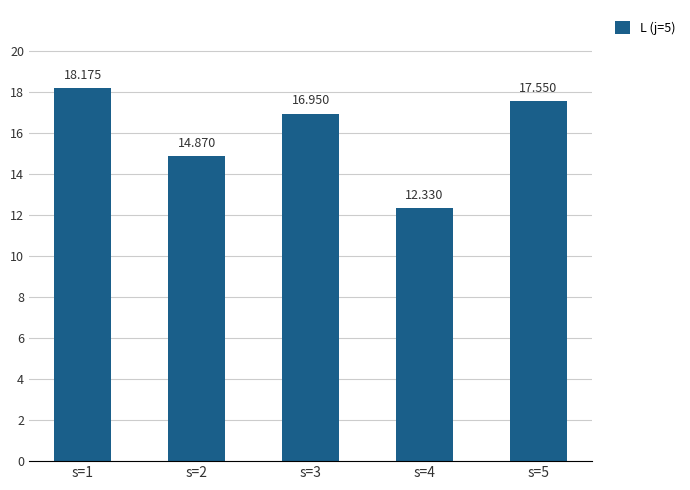

At which category does the chart reach its peak across all series?

s=1